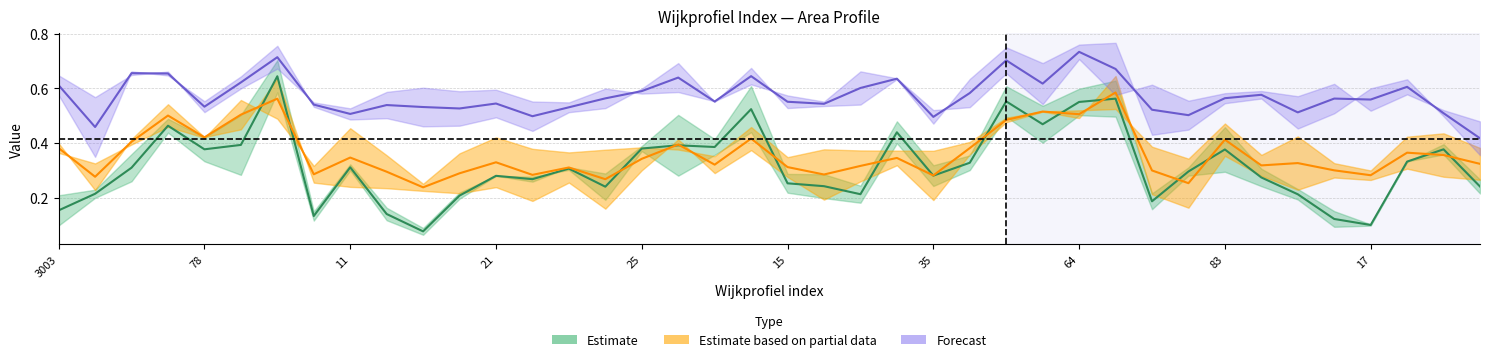

The value of aggv20a at 44 is 0.7. True or false?

False